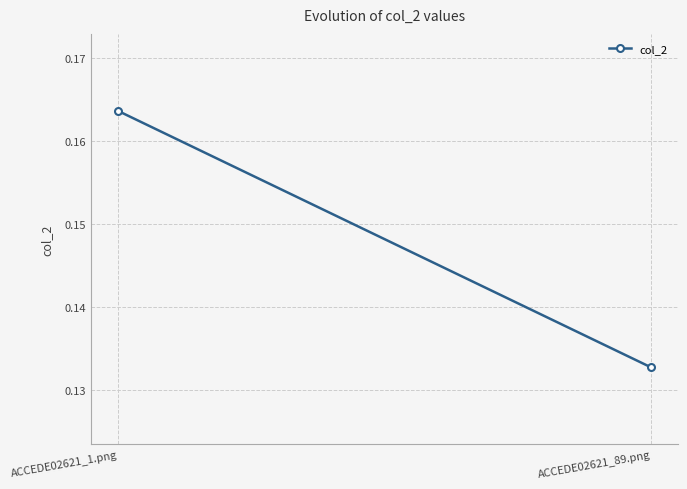

What is the smallest value displayed?

0.1